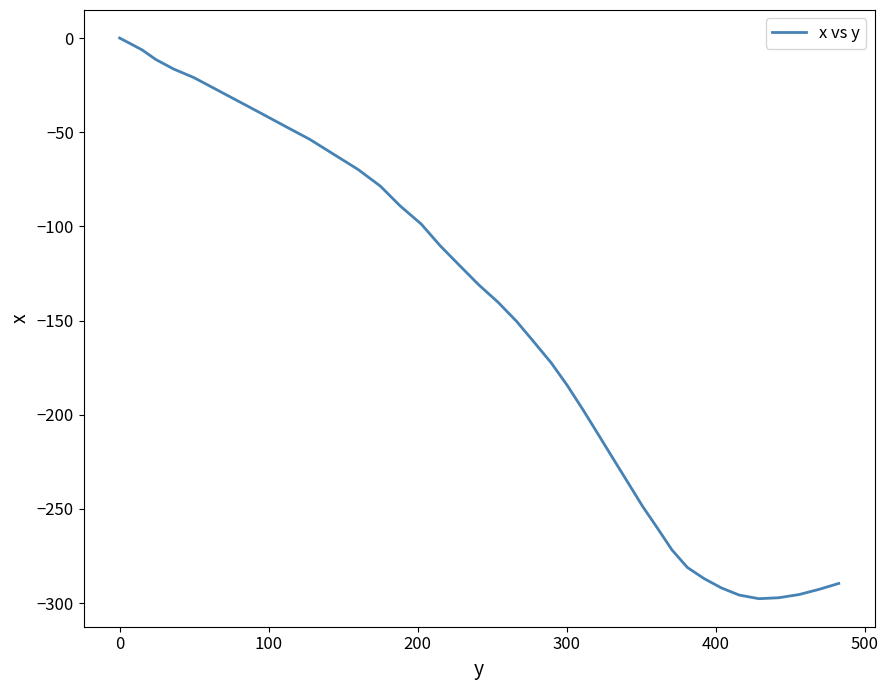

What is the minimum value shown in the chart?

-297.7